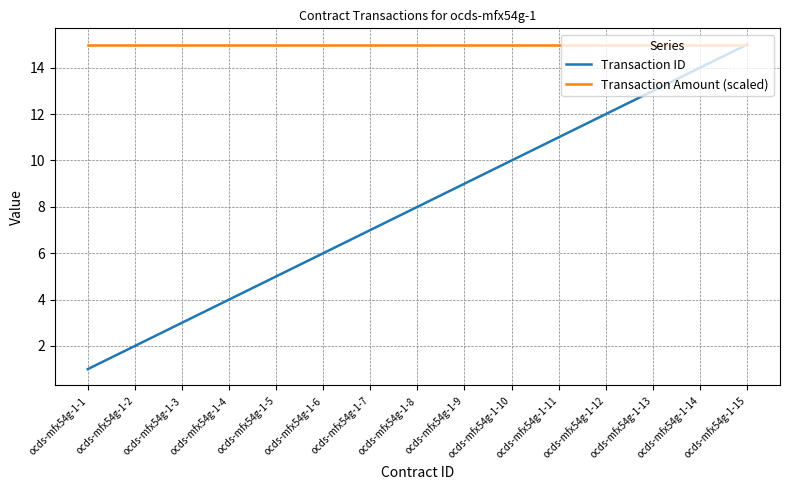

List the labels in order of Transaction ID value, largest first.

ocds-mfx54g-1-15, ocds-mfx54g-1-14, ocds-mfx54g-1-13, ocds-mfx54g-1-12, ocds-mfx54g-1-11, ocds-mfx54g-1-10, ocds-mfx54g-1-9, ocds-mfx54g-1-8, ocds-mfx54g-1-7, ocds-mfx54g-1-6, ocds-mfx54g-1-5, ocds-mfx54g-1-4, ocds-mfx54g-1-3, ocds-mfx54g-1-2, ocds-mfx54g-1-1